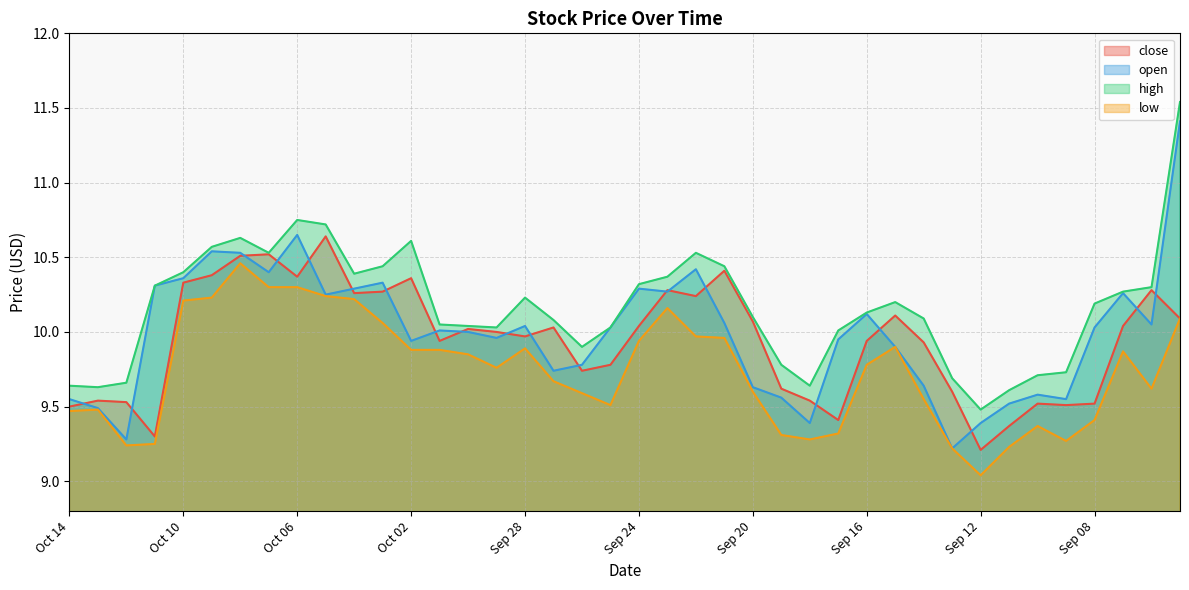

What is the difference between the second highest and minimum values in the low series?

1.3